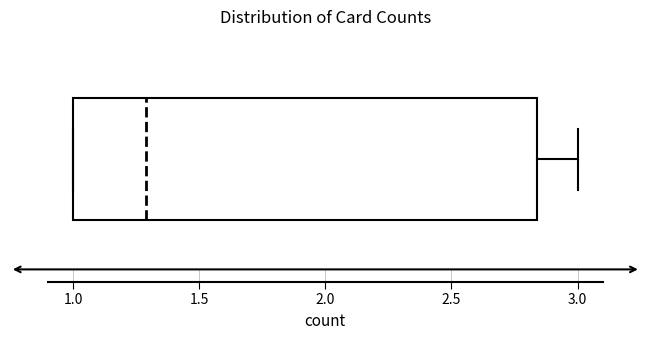

Read this box plot against the x-axis: the position of the median line, the range covered by the box, and the ends of both whiskers. The values are not printed on the chart, so give them approximately, as read against the axis.

median 1.30, box 1.00 to 2.85, whiskers 1.00 to 3.00